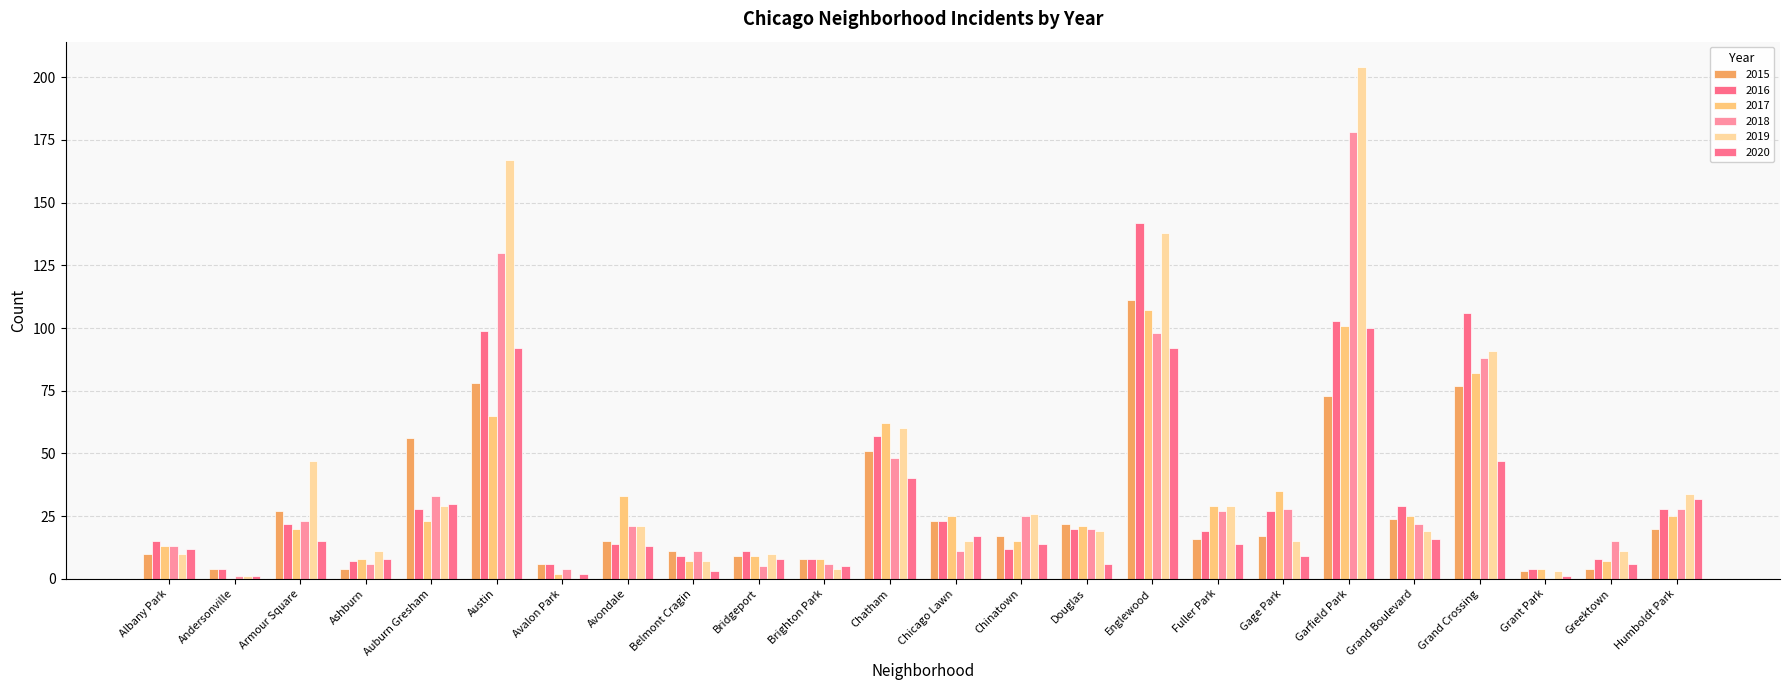

At which category does the chart reach its peak across all series?

Garfield Park